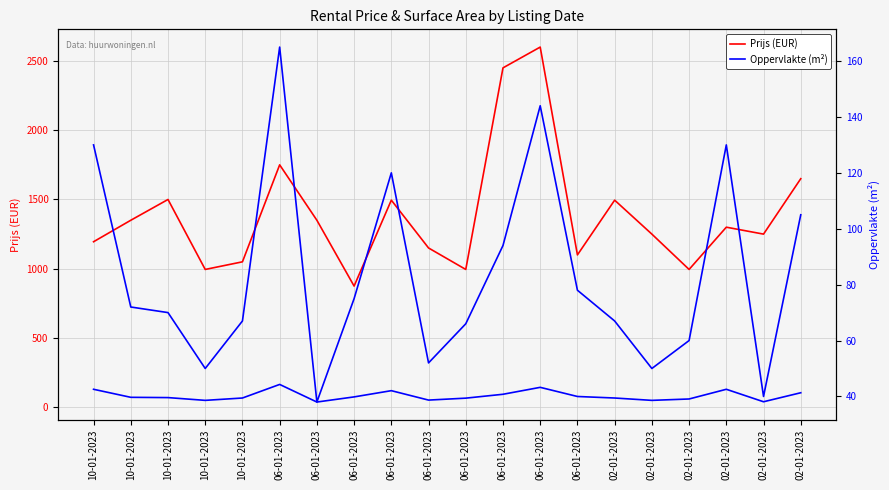

True or false: Prijs (EUR) has more than 0 points higher than both neighbors.

True